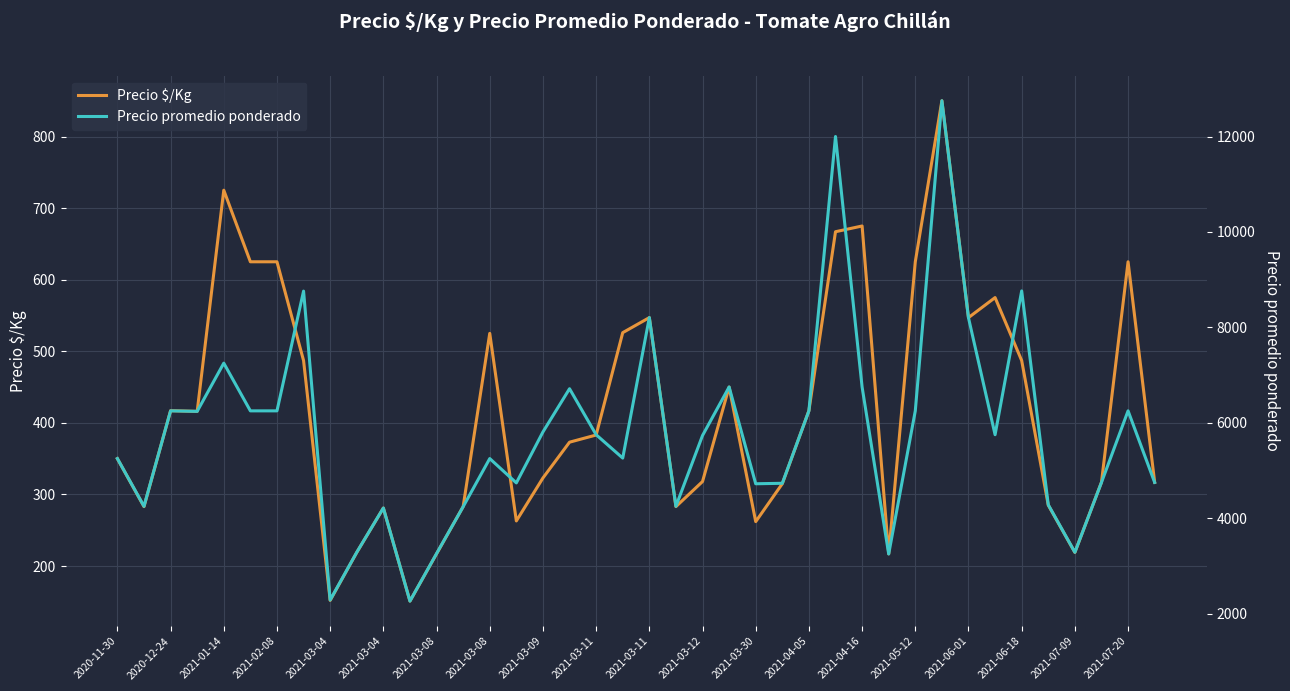

What is the sum of all Precio $/Kg values?

16622